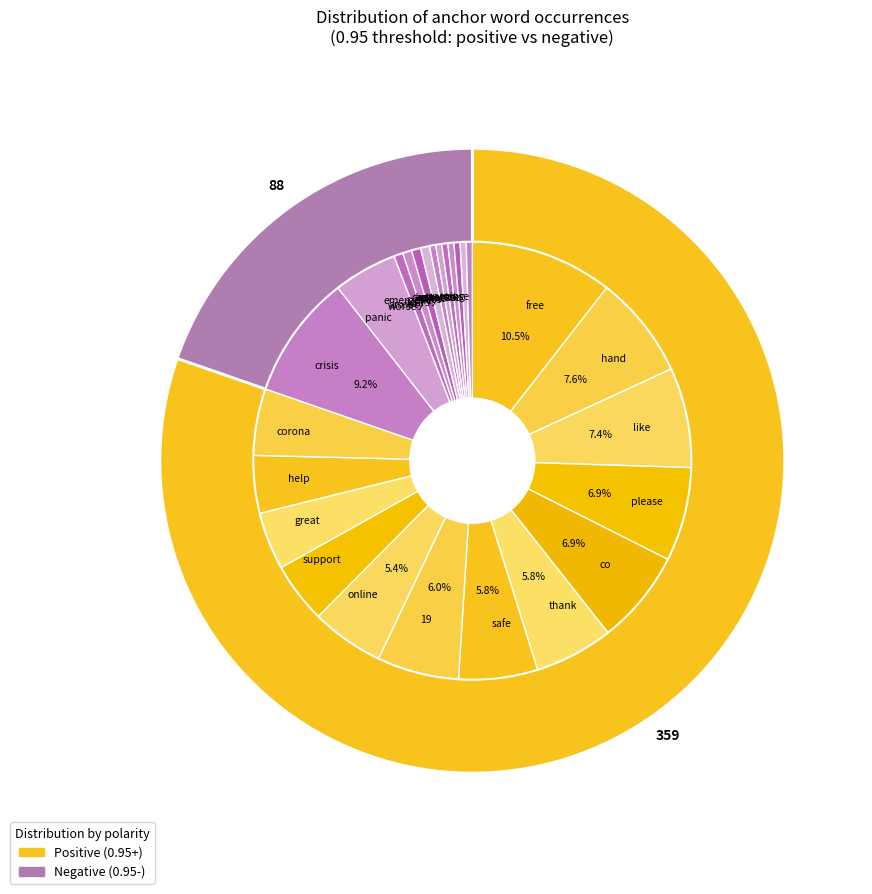

To the nearest percent, what is the difference between the hand and support slice percentages?

4%